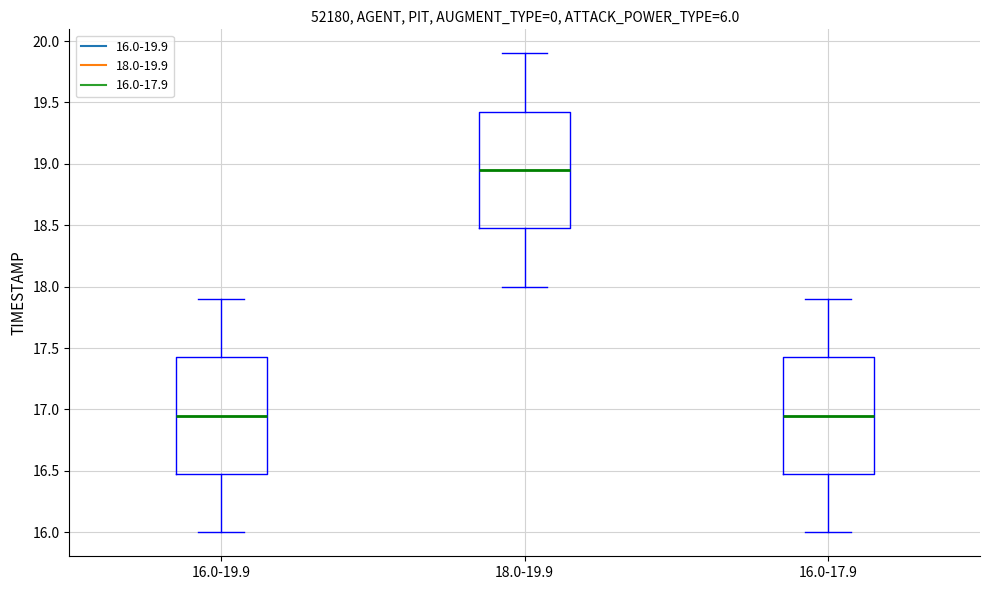

Reading left to right, read every box against the y-axis: the position of its median line, the range the box covers, and the ends of its whiskers. The values are not printed on the chart, so give them approximately, as read against the axis.

16.0-19.9: median 16.95, box 16.50 to 17.45, whiskers 16.00 to 17.90
18.0-19.9: median 18.95, box 18.50 to 19.45, whiskers 18.00 to 19.90
16.0-17.9: median 16.95, box 16.50 to 17.45, whiskers 16.00 to 17.90